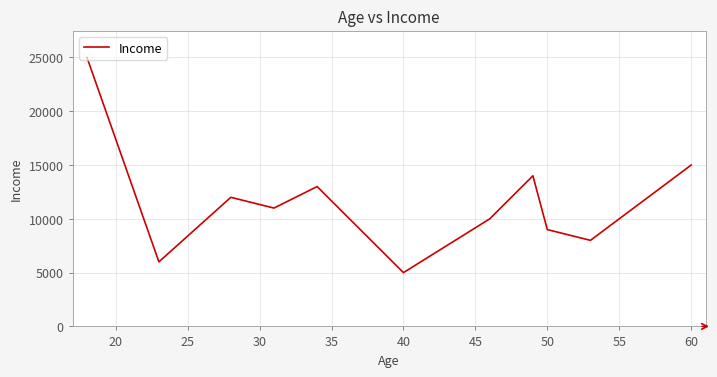

True or false: there are more than 1 points higher than both neighbors.

True